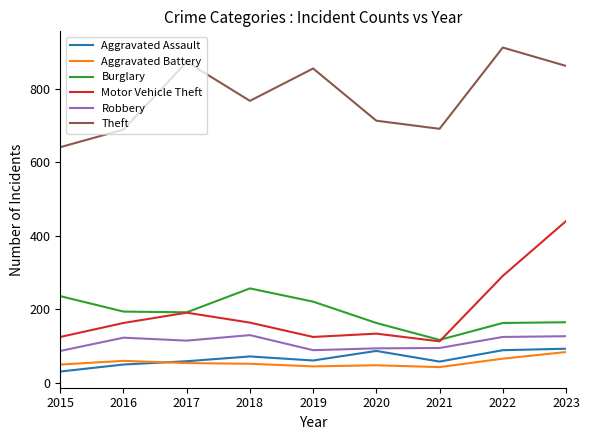

At which category does Robbery reach its first local valley?

2017